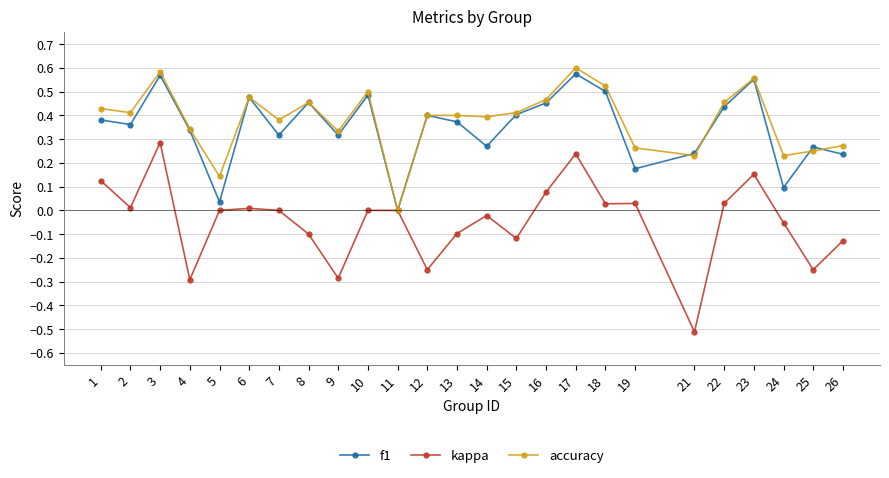

Which series has the widest spread of values?

kappa